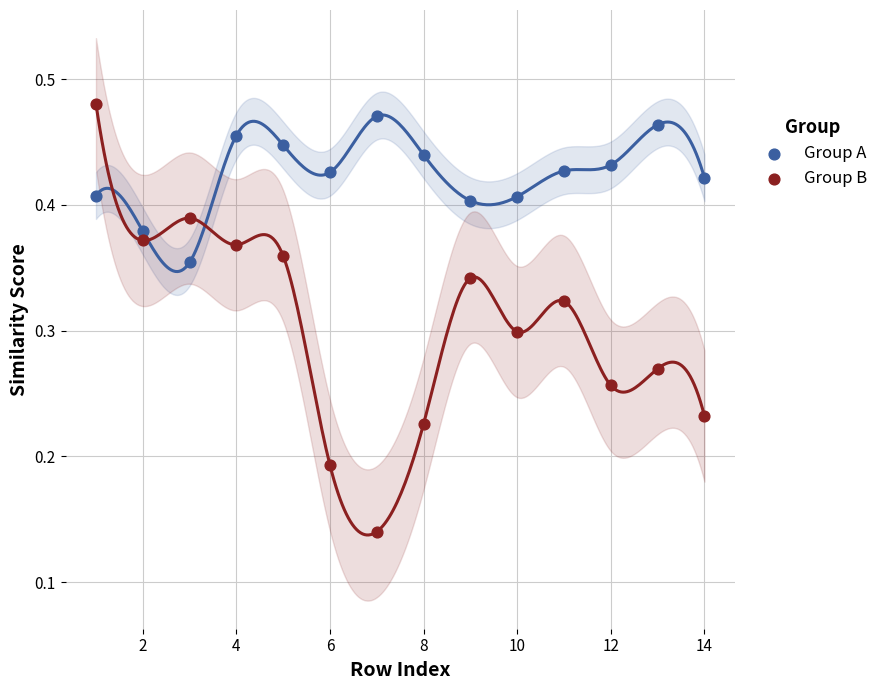

What is the X range (max minus min) for the scatter plot?

13.0